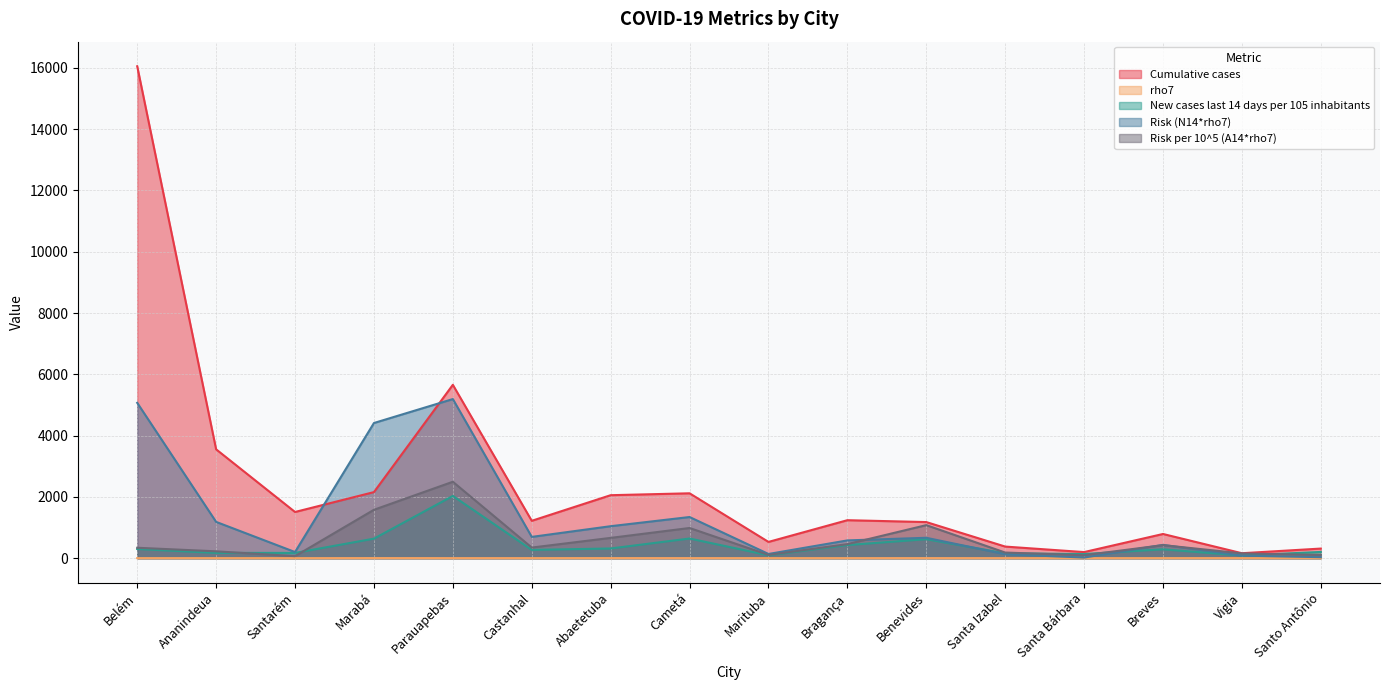

How many data points in Risk per 10^5 (A14*rho7) are less than 345?

8